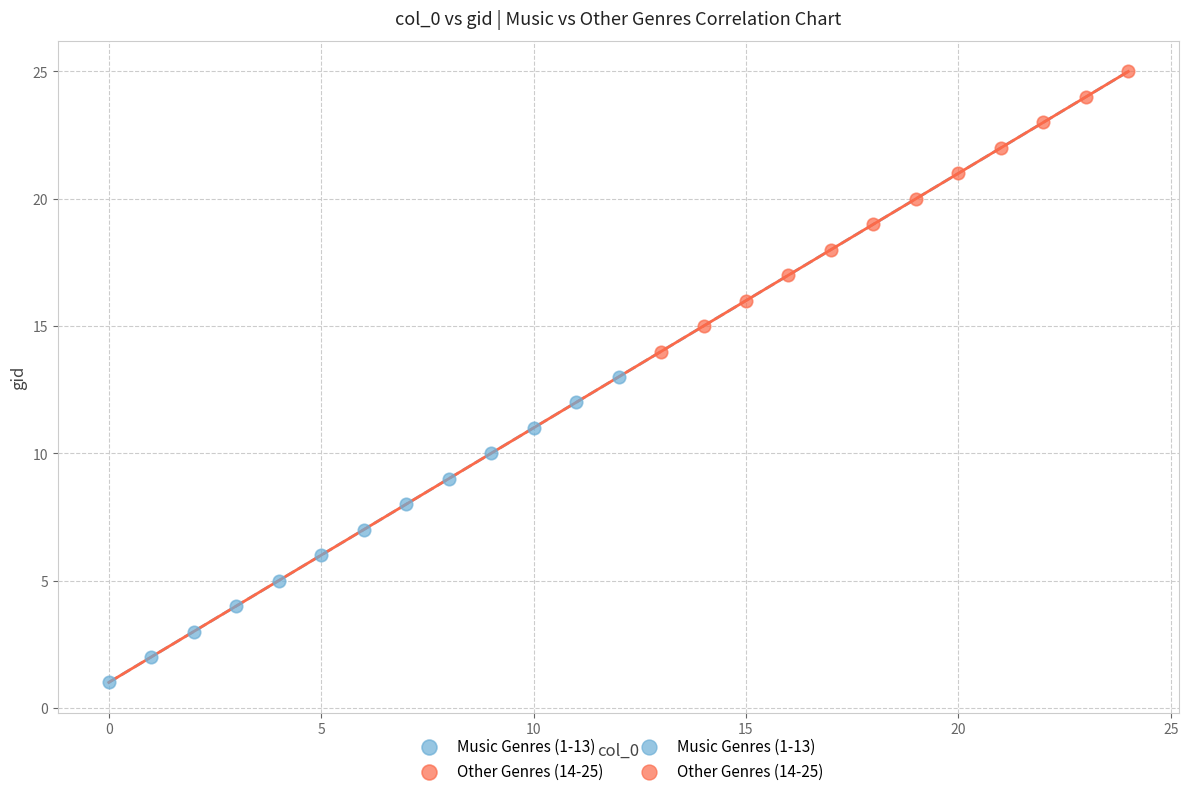

Which series has the widest spread of Y values?

Music Genres (1-13)